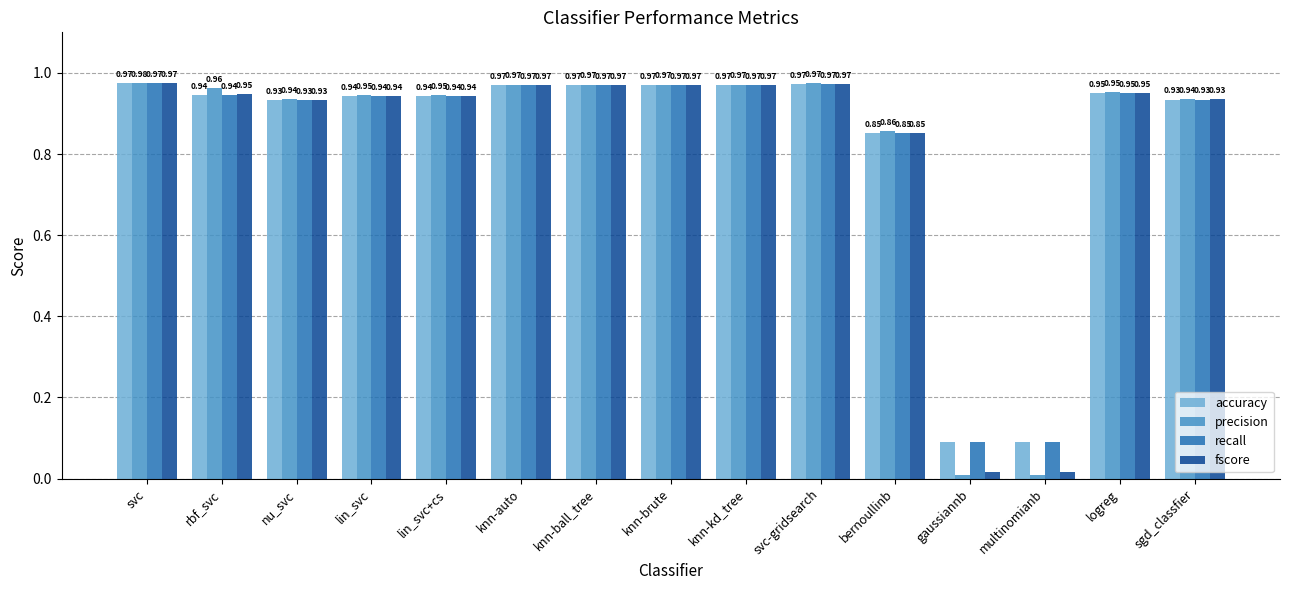

Which label corresponds to the largest value in the chart?

svc